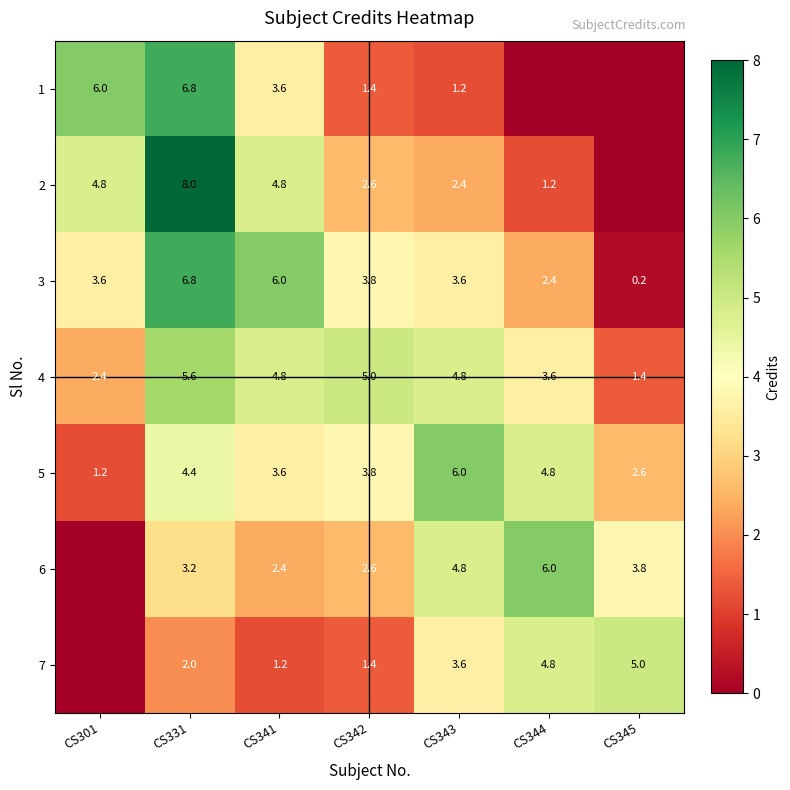

The 5 series shows 0.6 at CS301. True or false?

False